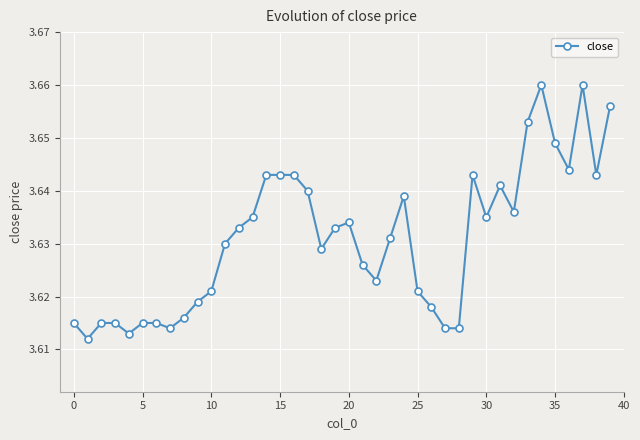

How many values are between 3 and 4?

40